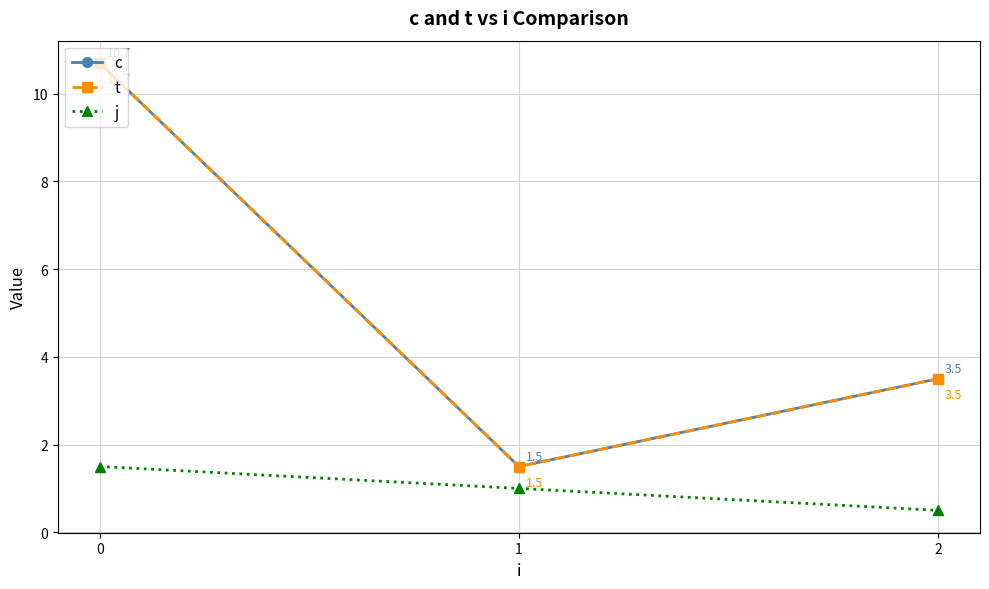

Count the number of categories in the chart.

3